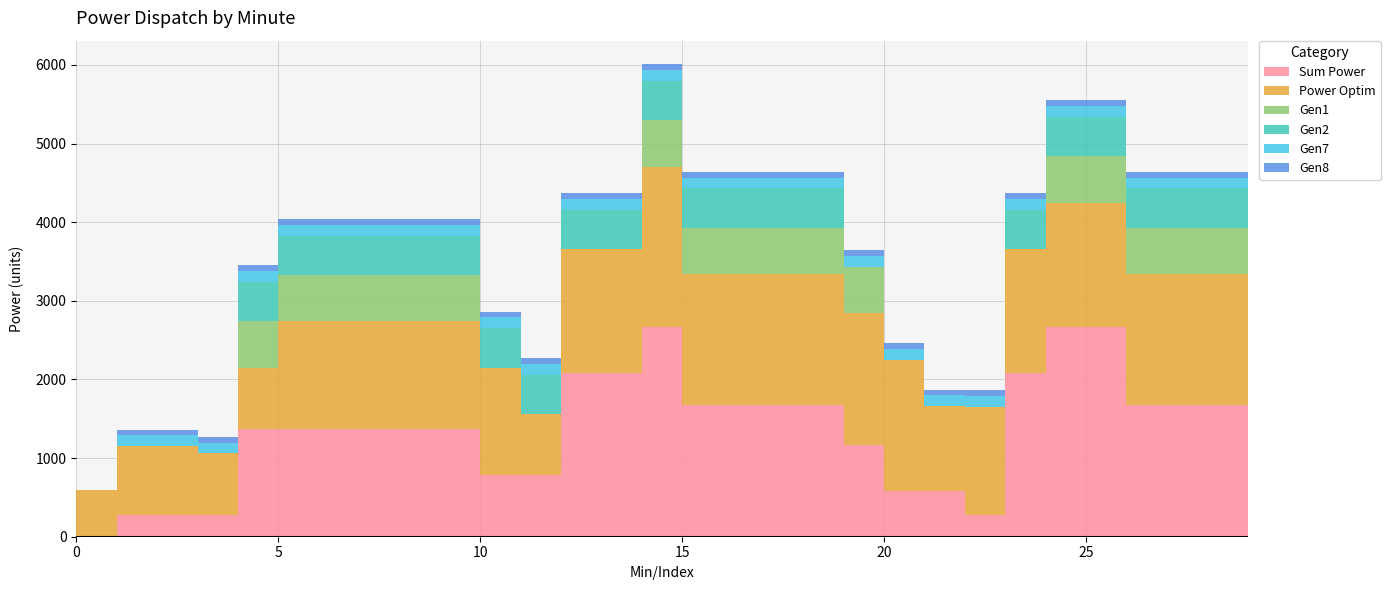

Reading right to left, list all the values displayed in this chart.

Sum Power: 1670.0	1670.0	1670.0	1670.0	2670.0	2670.0	2080.0	280.0	580.0	580.0	1170.0	1670.0	1670.0	1670.0	1670.0	2670.0	2080.0	2080.0	780.0	780.0	1370.0	1370.0	1370.0	1370.0	1370.0	1370.0	280.0	280.0	280.0	0.0
Power Optim: 1670.0	1670.0	1670.0	1670.0	1580.0	1580.0	1580.0	1370.0	1080.0	1670.0	1670.0	1669.9	1670.0	1670.0	1670.0	2037.8	1580.0	1580.0	780.0	1370.0	1370.0	1370.0	1370.0	1370.0	1370.0	780.0	780.0	870.0	870.0	590.0
Gen1: 590.0	590.0	590.0	590.0	590.0	590.0	0.0	0.0	0.0	0.0	590.0	590.0	590.0	590.0	590.0	590.0	0.0	0.0	0.0	0.0	590.0	590.0	590.0	590.0	590.0	590.0	0.0	0.0	0.0	0.0
Gen2: 500.0	500.0	500.0	500.0	500.0	500.0	500.0	0.0	0.0	0.0	0.0	500.0	500.0	500.0	500.0	500.0	500.0	500.0	500.0	500.0	500.0	500.0	500.0	500.0	500.0	500.0	0.0	0.0	0.0	0.0
Gen7: 138.0	138.0	138.0	138.0	138.0	138.0	138.0	138.0	138.0	138.0	138.0	138.0	138.0	138.0	138.0	138.0	138.0	138.0	138.0	138.0	138.0	138.0	138.0	138.0	138.0	138.0	138.0	138.0	138.0	0.0
Gen8: 72.0	72.0	72.0	72.0	72.0	72.0	72.0	72.0	72.0	72.0	72.0	72.0	72.0	72.0	72.0	72.0	72.0	72.0	72.0	72.0	72.0	72.0	72.0	72.0	72.0	72.0	72.0	72.0	72.0	0.0